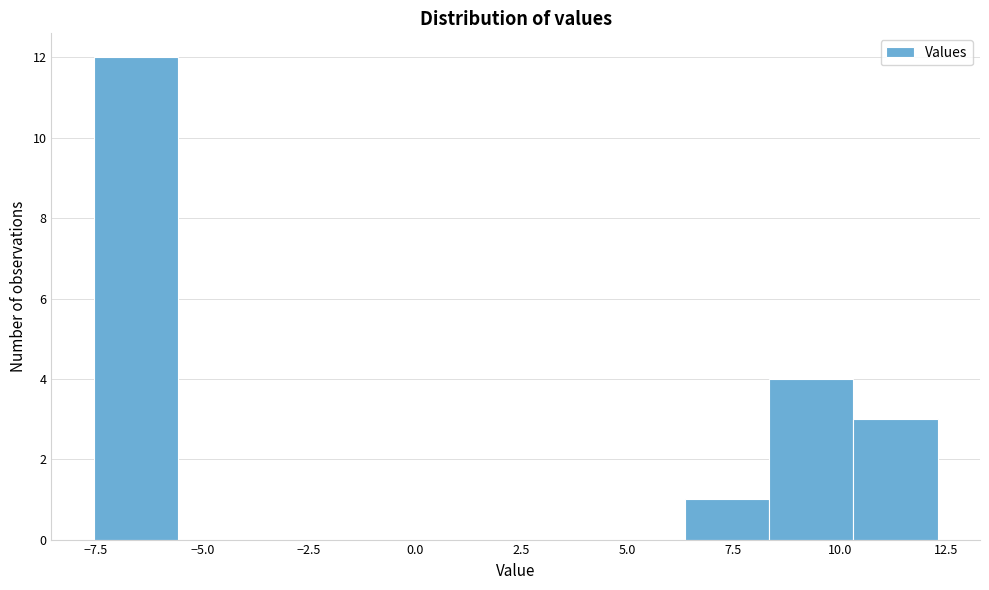

Around what value on the x-axis is the tallest bar? Give the approximate position of its centre, as read against the axis.

-6.5